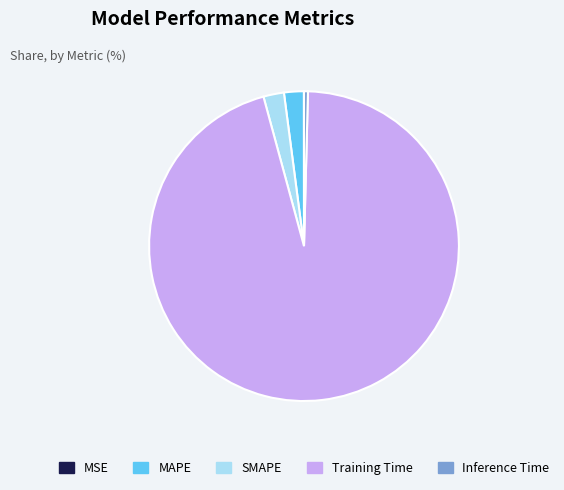

Combined, do MAPE and SMAPE account for over 50%?

No